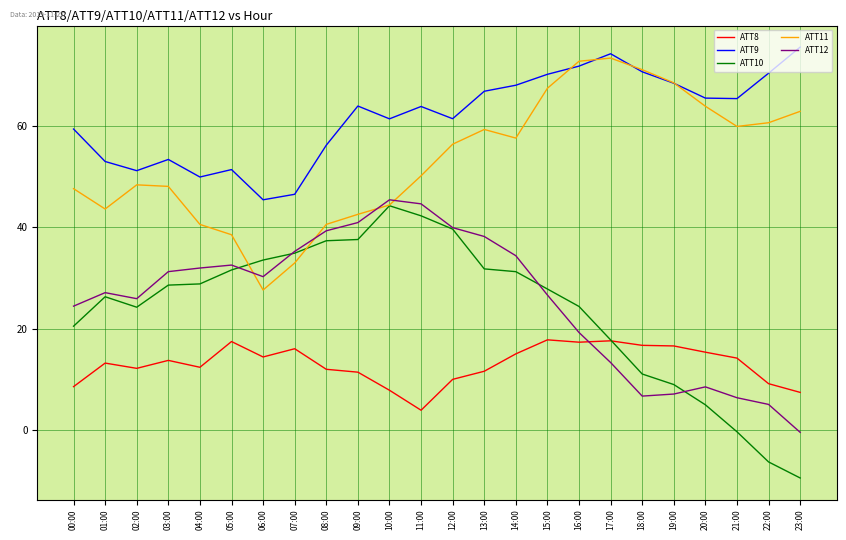

At which category does ATT10 reach its first local valley?

02:00